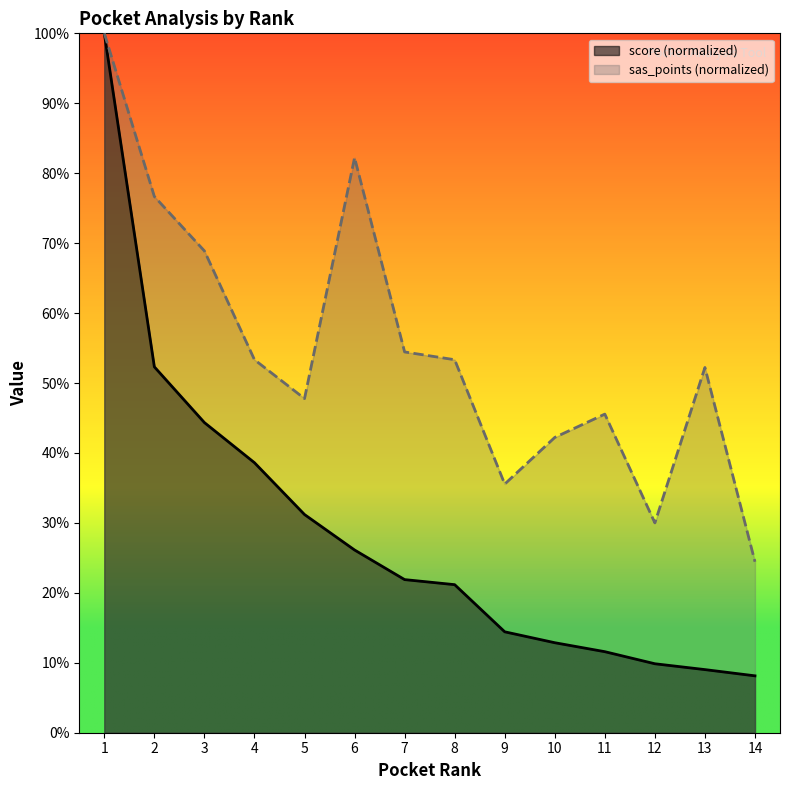

Is it true that score equals 31.2 at 5?

True